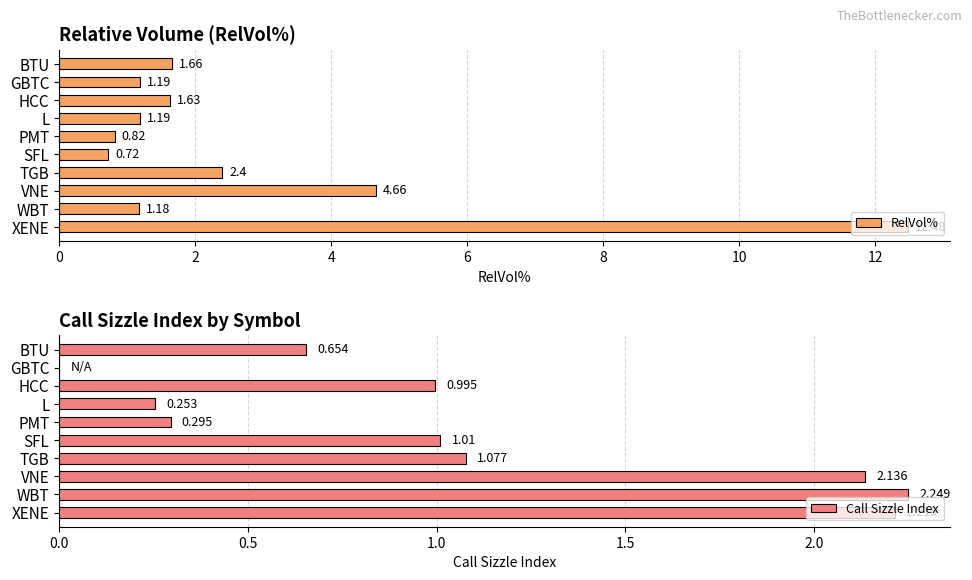

What is the average value of the Call Sizzle Index series?

1.1